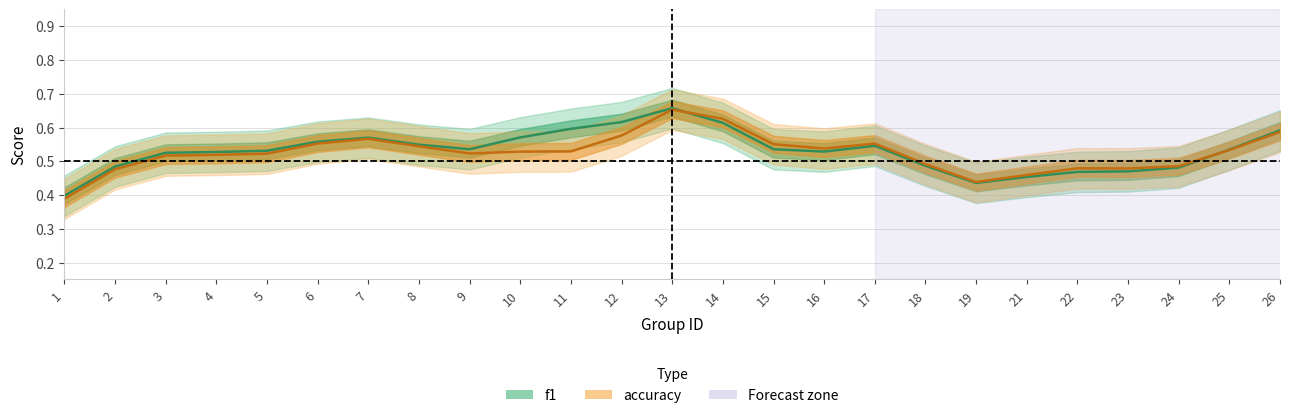

The f1 series shows 0.6 at 18. True or false?

False